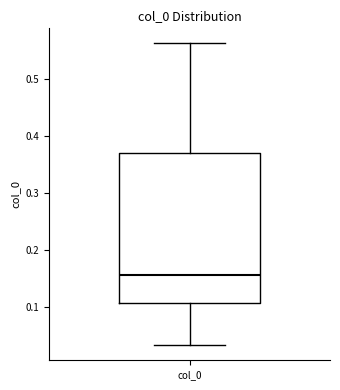

Where is the lower edge of the box for col_0 on the y-axis? The values are not printed on the chart, so give them approximately, as read against the axis.

0.11